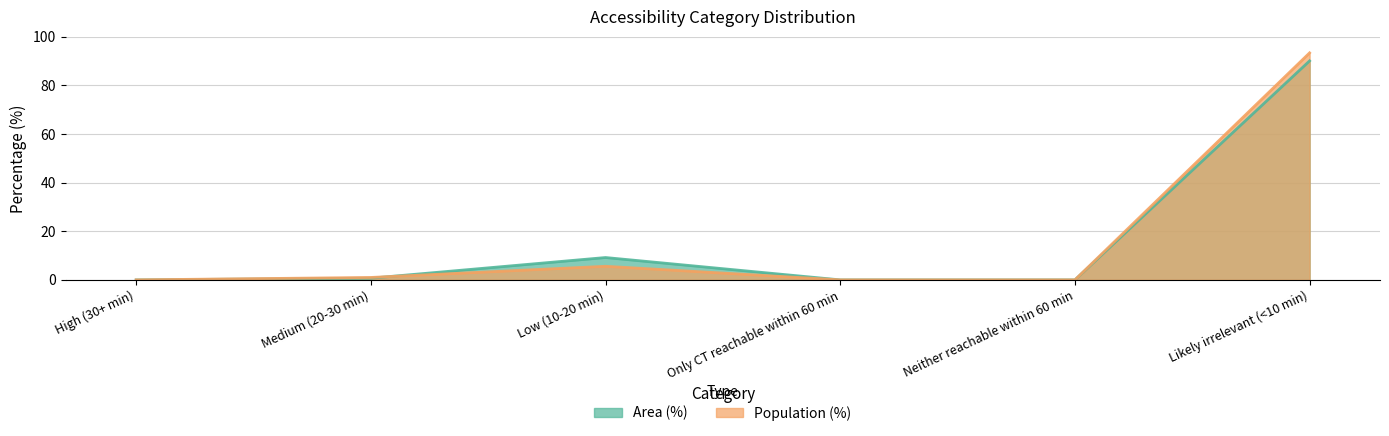

At which label is Area (%) closest to 45?

Low (10-20 min)